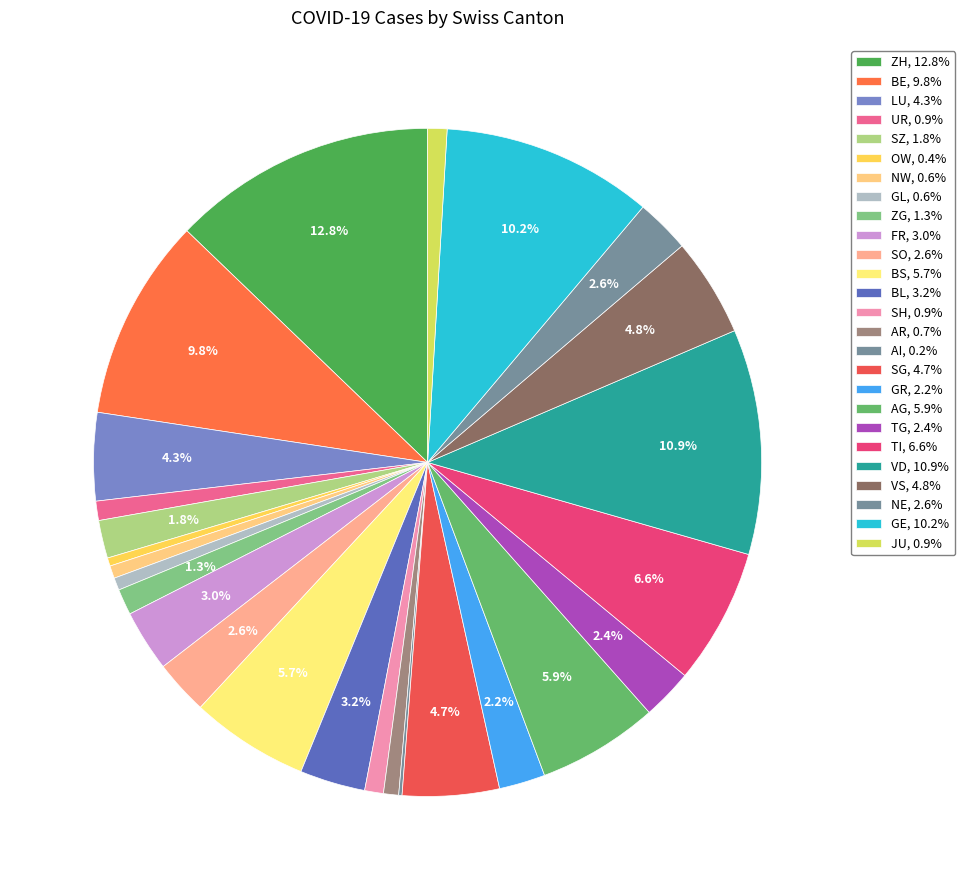

Does any single category account for the majority?

No